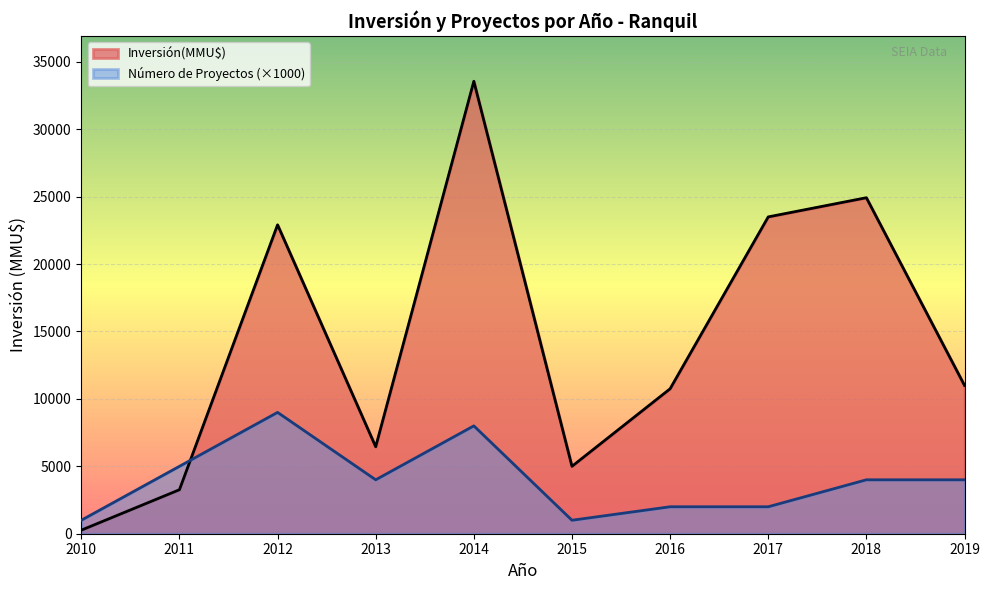

True or false: Count and Inversión(MMU$) intersect in this chart.

False